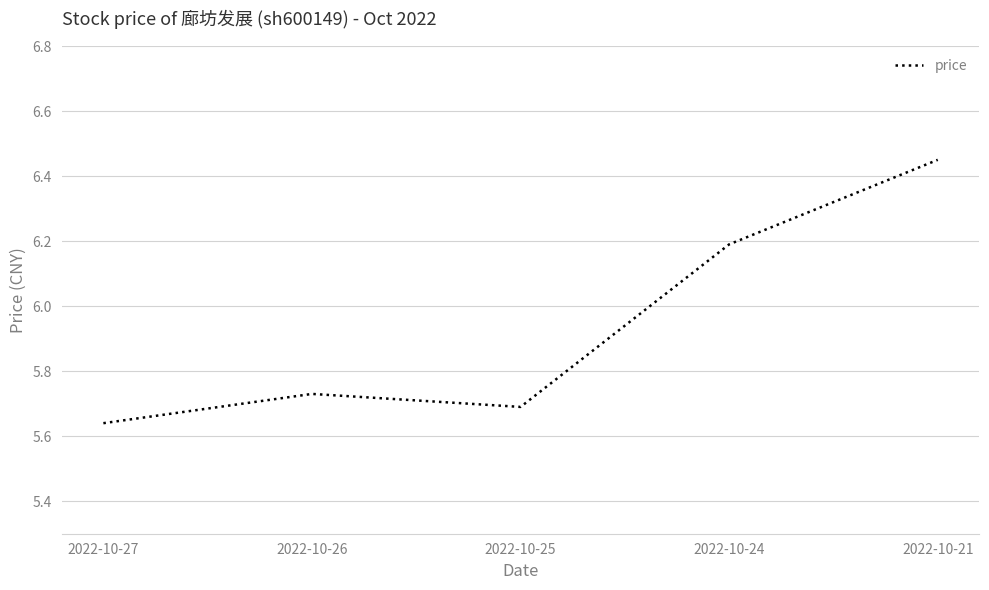

List the labels in order of value, largest first.

2022-10-21, 2022-10-24, 2022-10-26, 2022-10-25, 2022-10-27